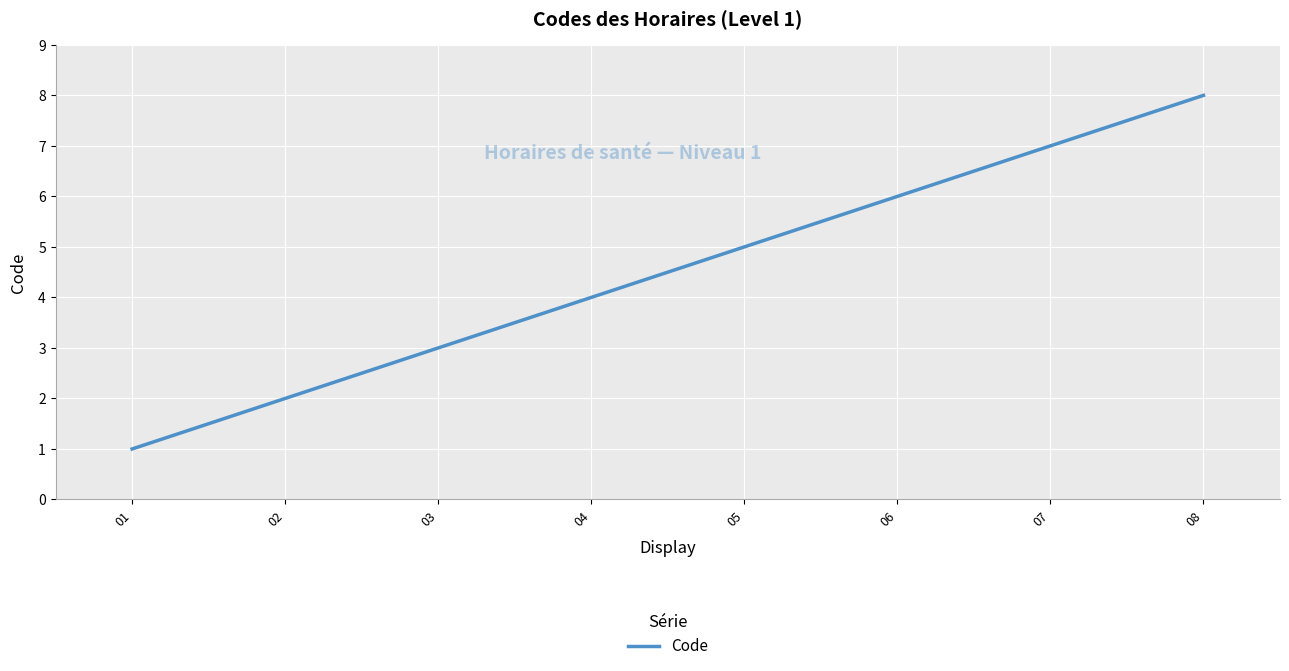

The value at 08 is 3. True or false?

False